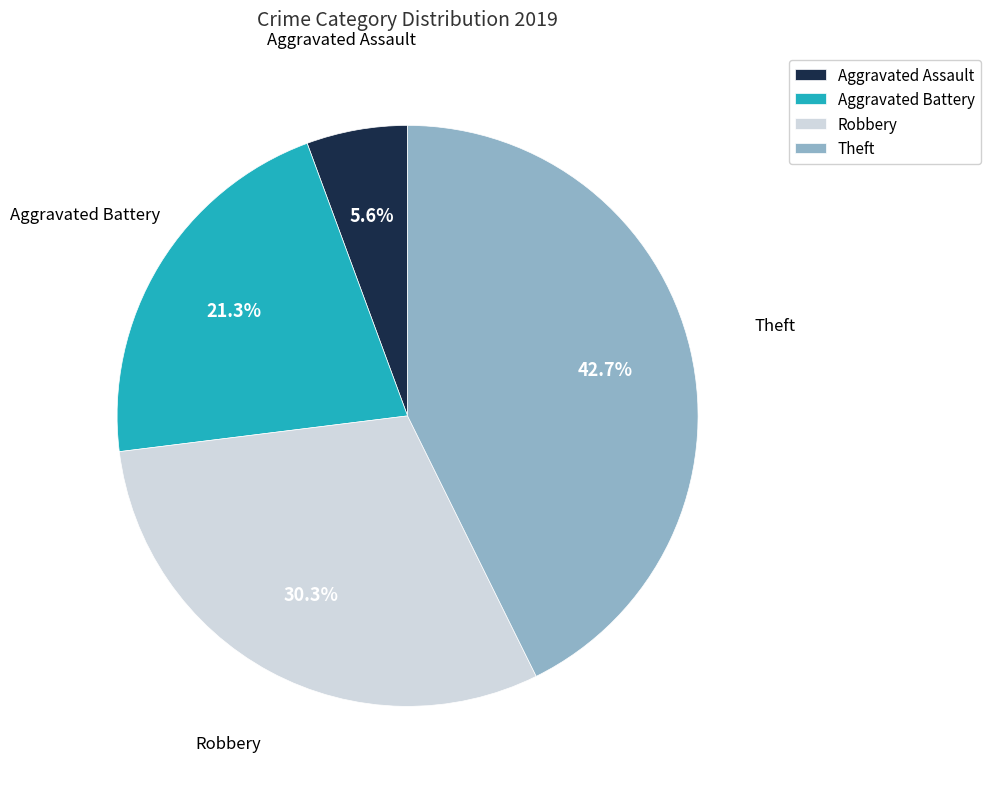

Which category has the smallest portion of the pie?

Aggravated Assault